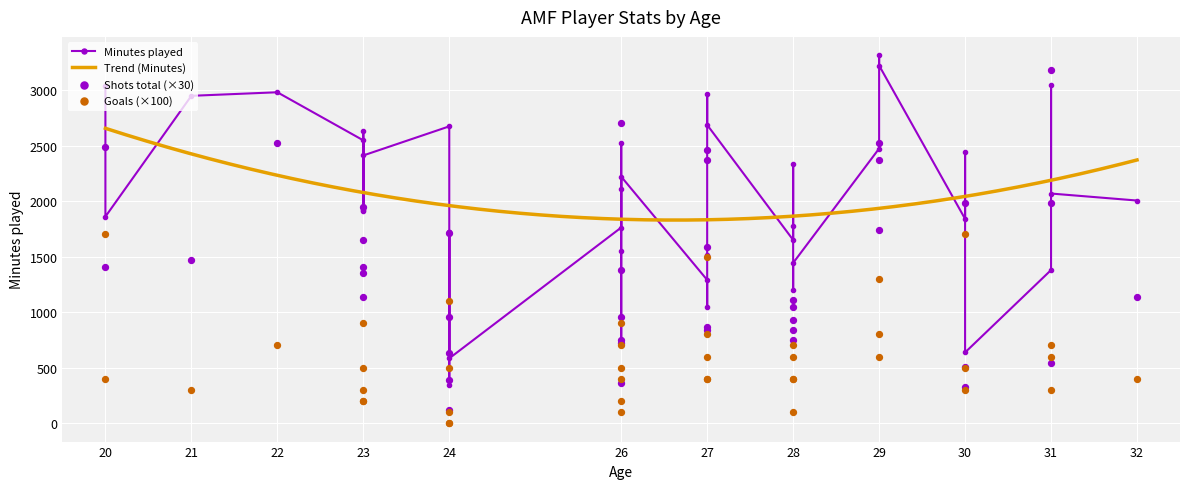

At how many categories does at least one series exceed 758?

36